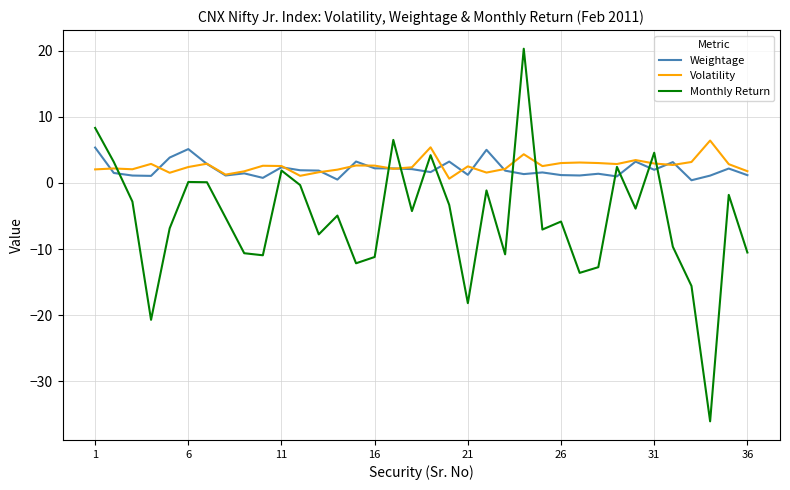

What is the lowest value of the Monthly Return series?

-36.0